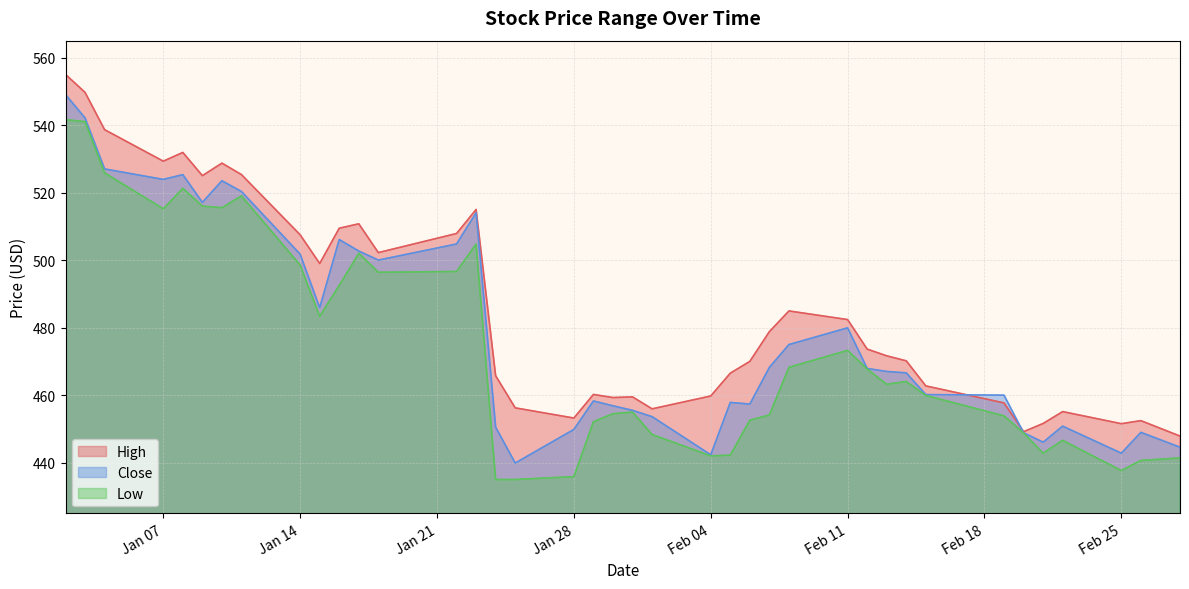

What is the highest value of the Low series?

541.6